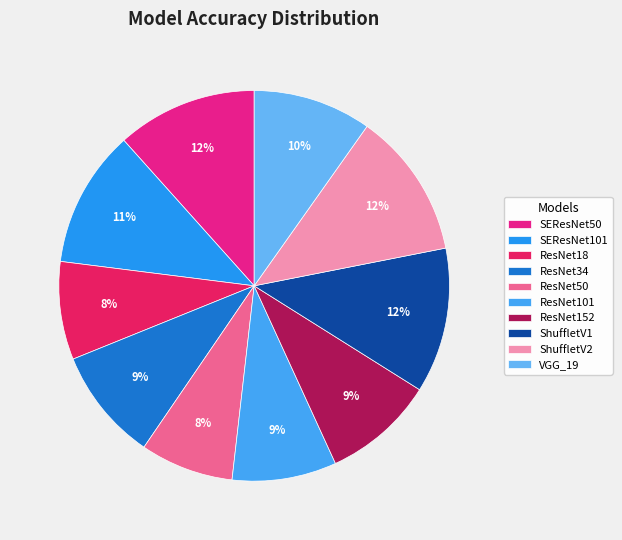

True or false: ShuffletV1 accounts for 12% of the total.

True